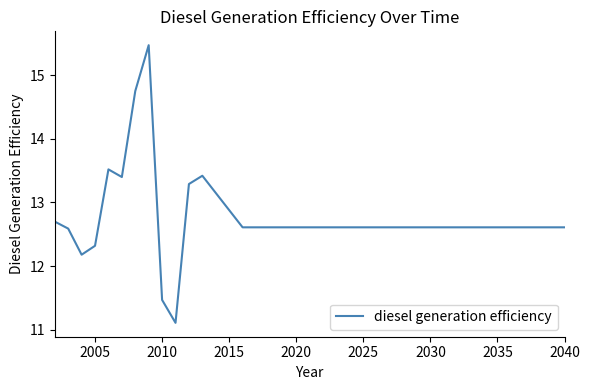

What is the greatest value displayed?

15.5